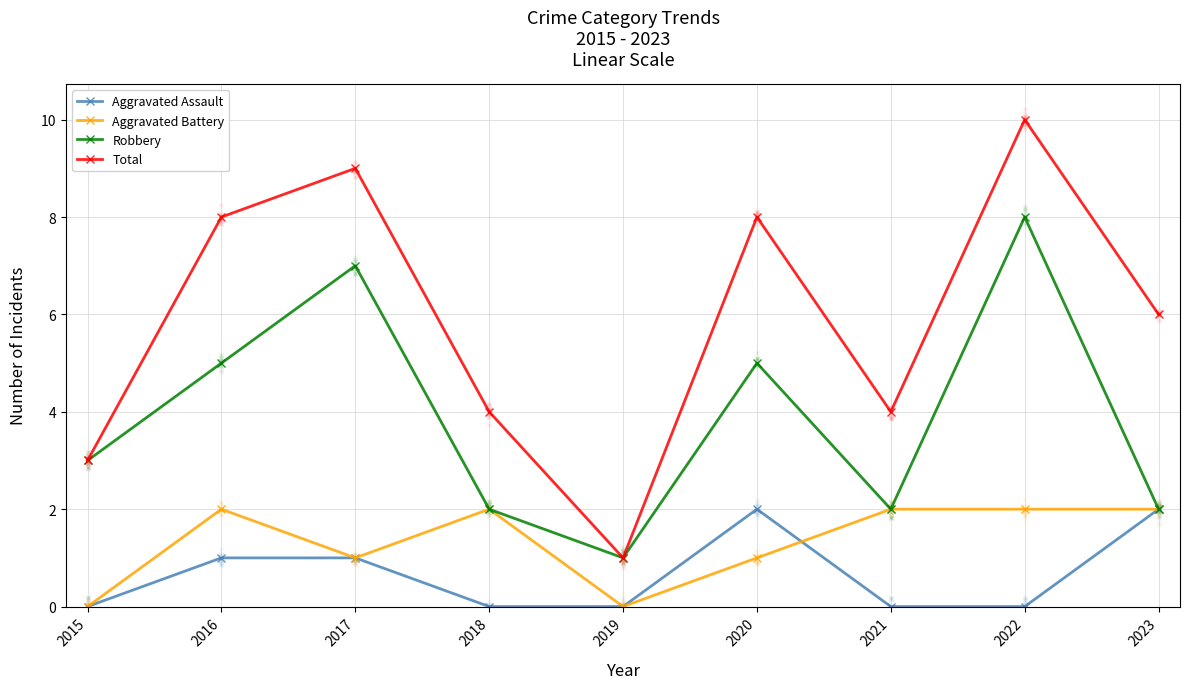

What is the value of the Aggravated Assault point at the 9th from the left?

2